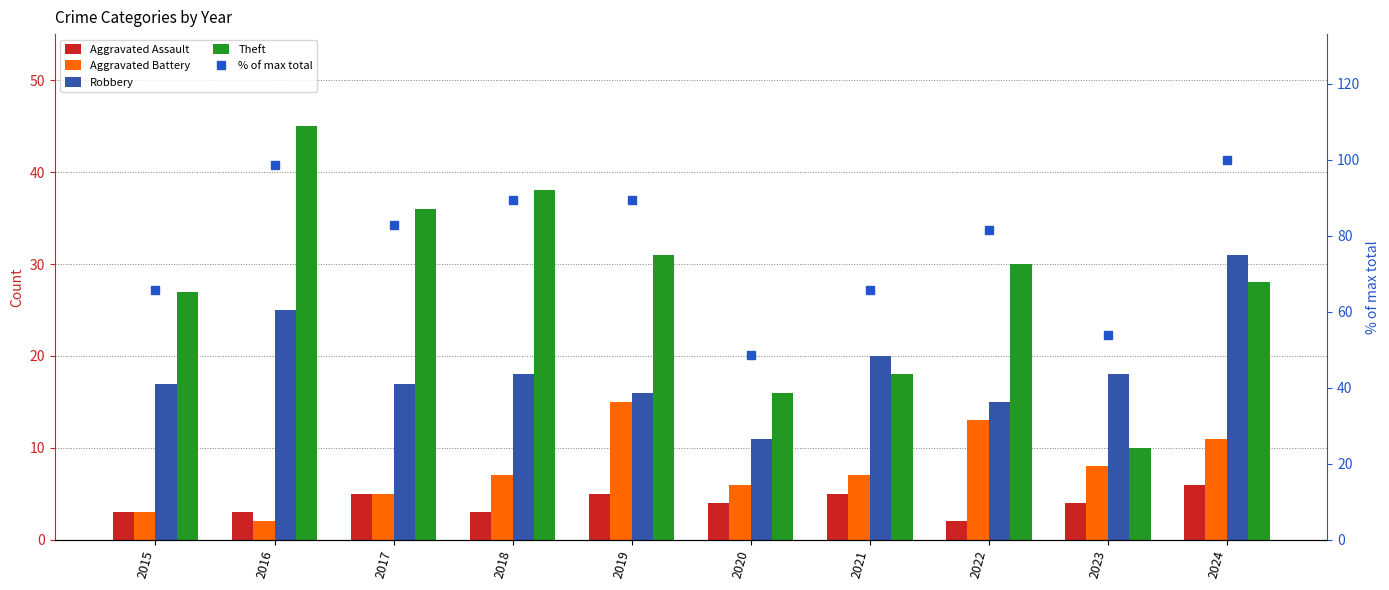

Which series has the largest total across all categories?

% of max total